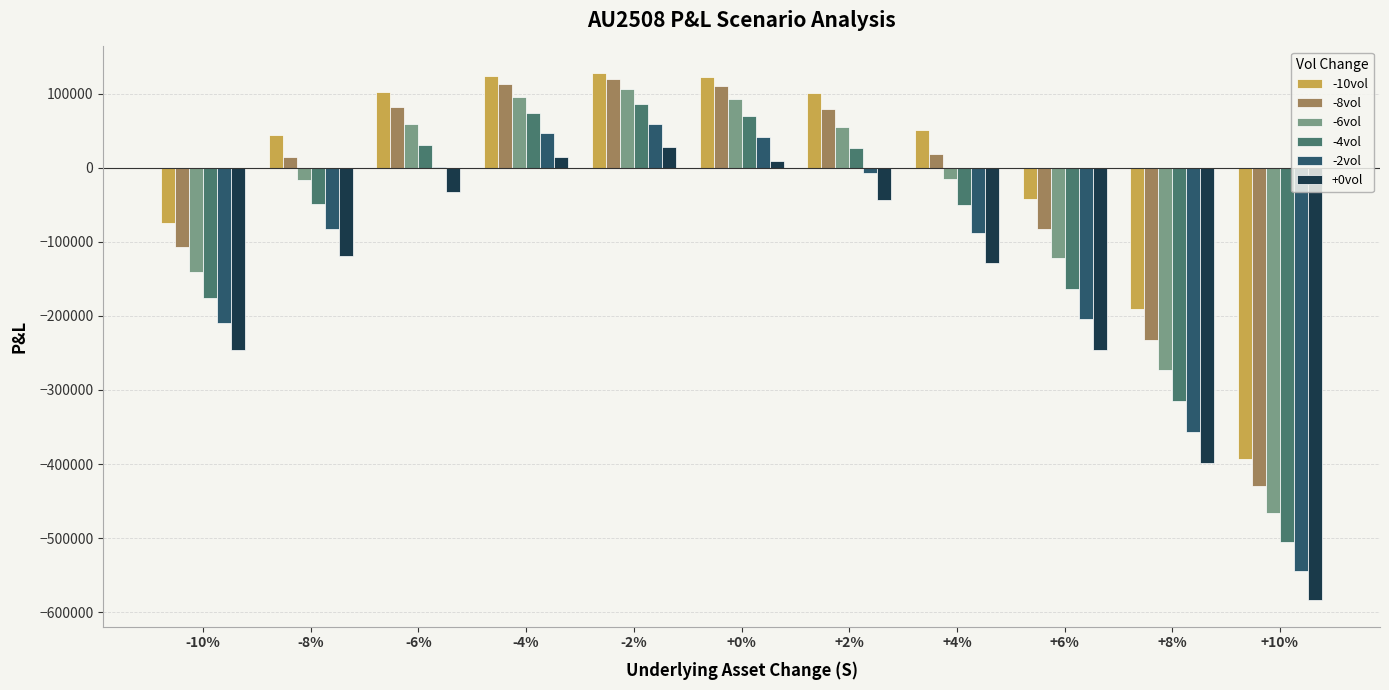

True or false: -4vol has a value of 73845.8 at -4%.

True